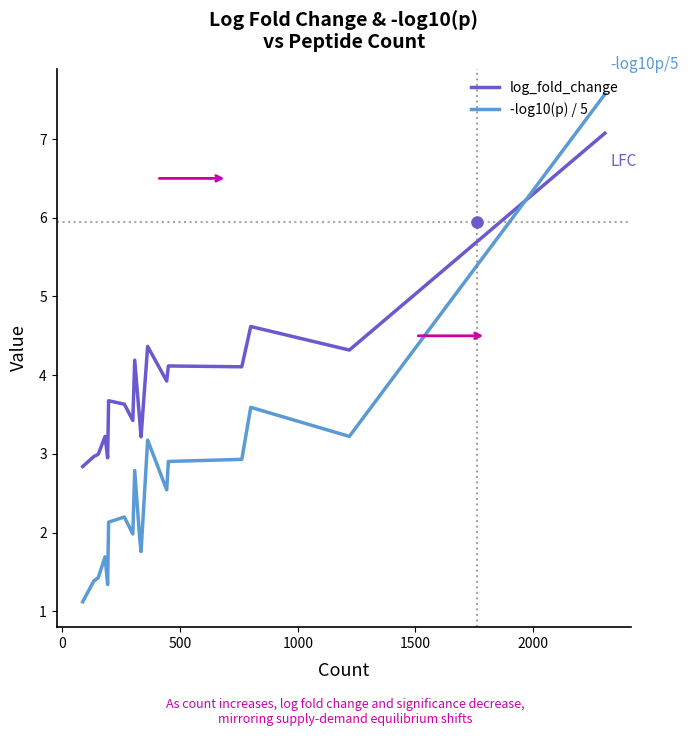

Rank the series by their average value, from highest to lowest.

log_fold_change, -log10(p) / 5